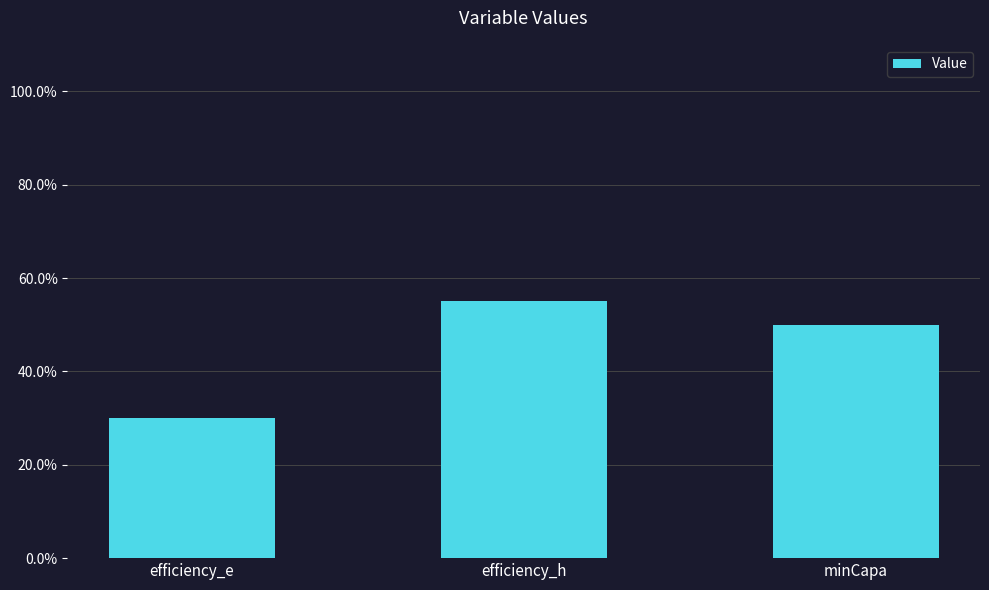

What is the average value?

0.5